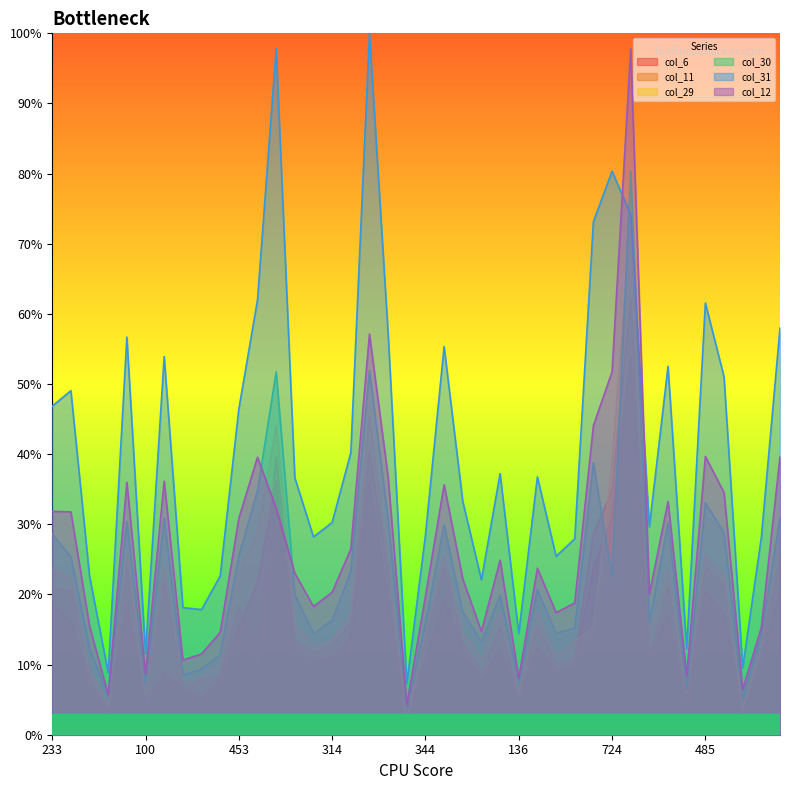

Rank the series by their maximum value, from lowest to highest.

col_6, col_11, col_29, col_30, col_12, col_31